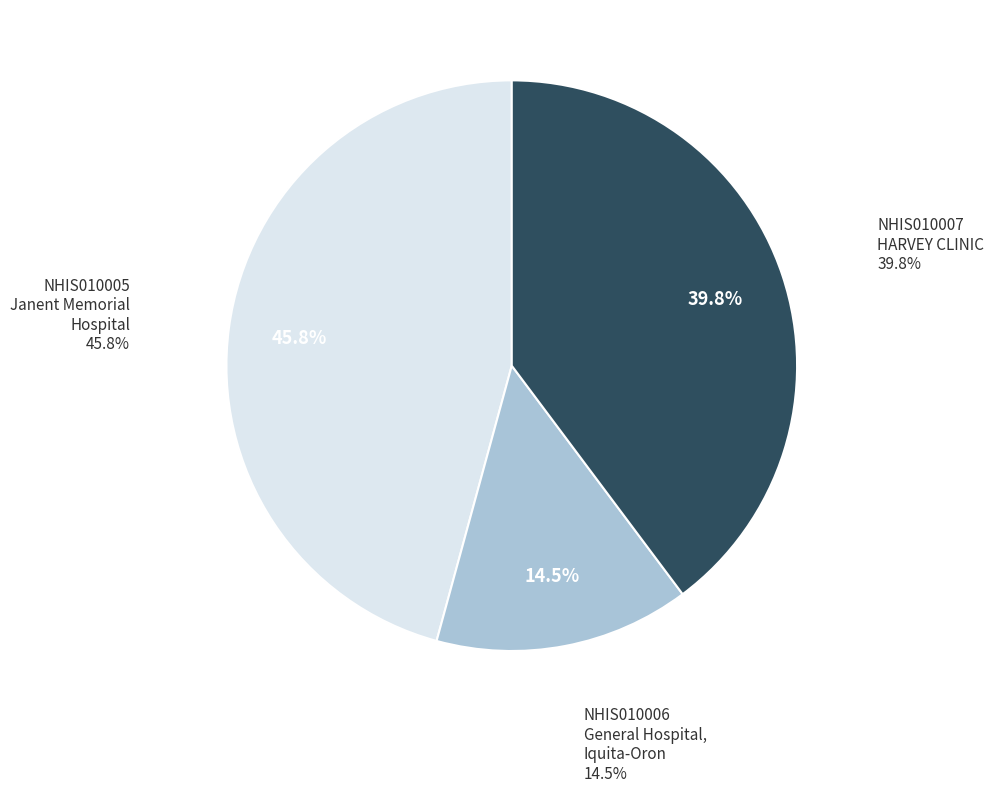

How many slices are in this pie chart?

3